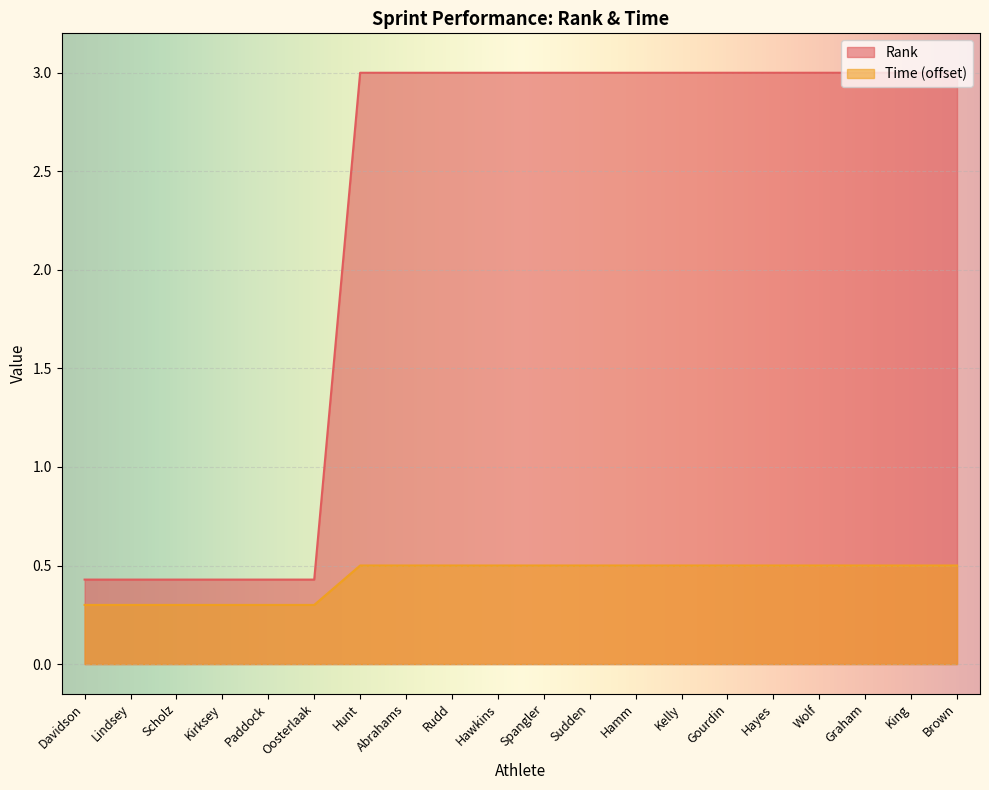

Which has a higher value, Kirksey or Rudd?

Rudd